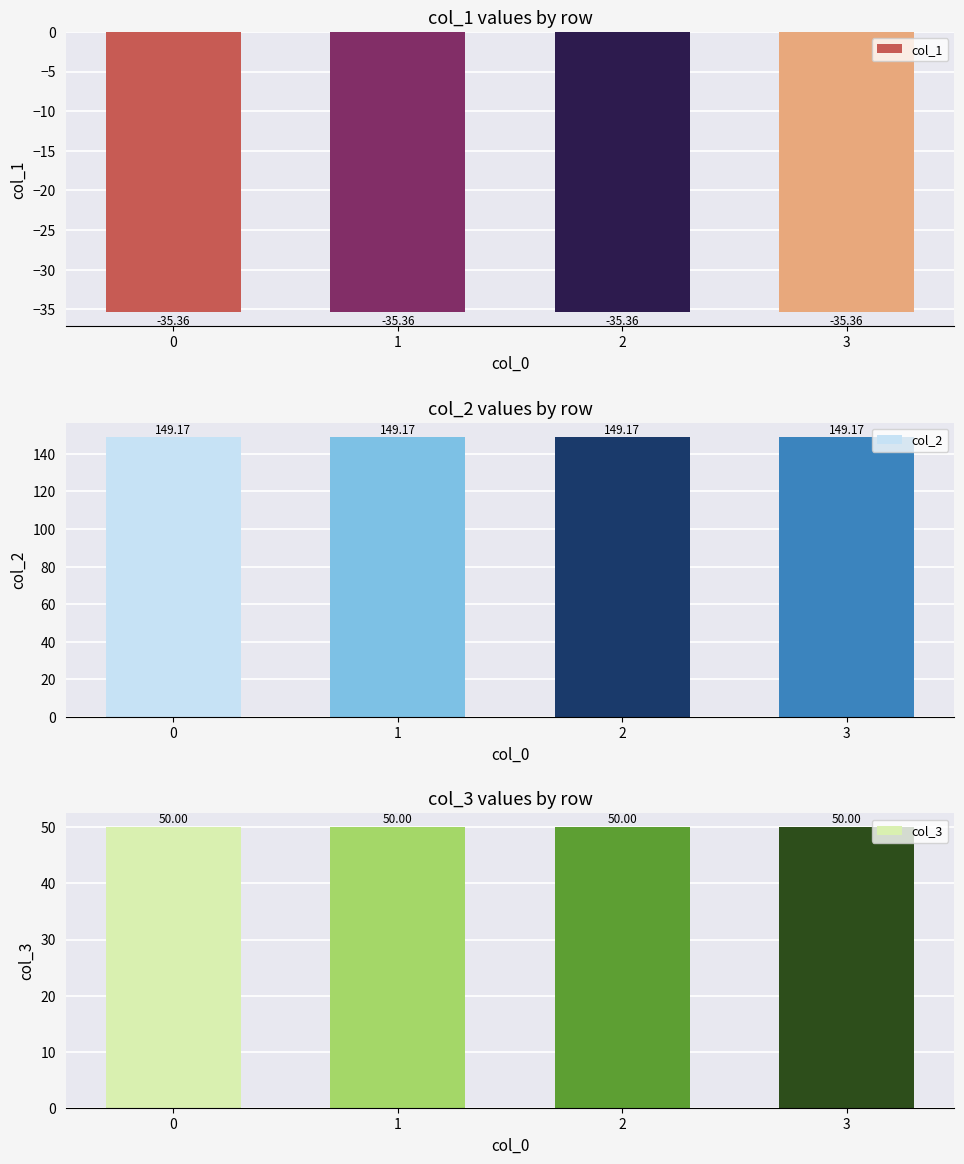

Read the col_1 value at 3.

-35.4